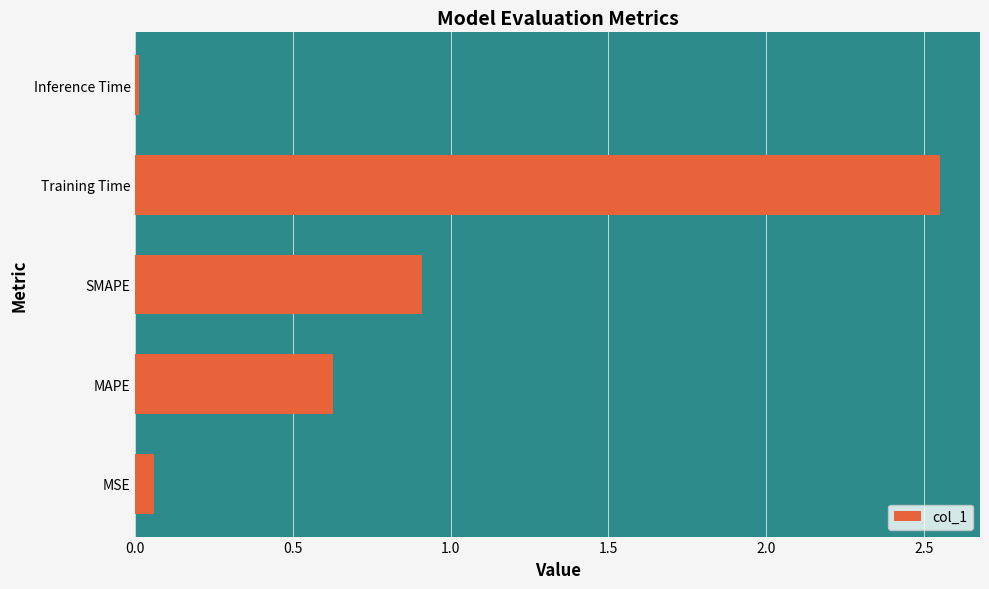

Is it true that the value at SMAPE is 0.9?

True